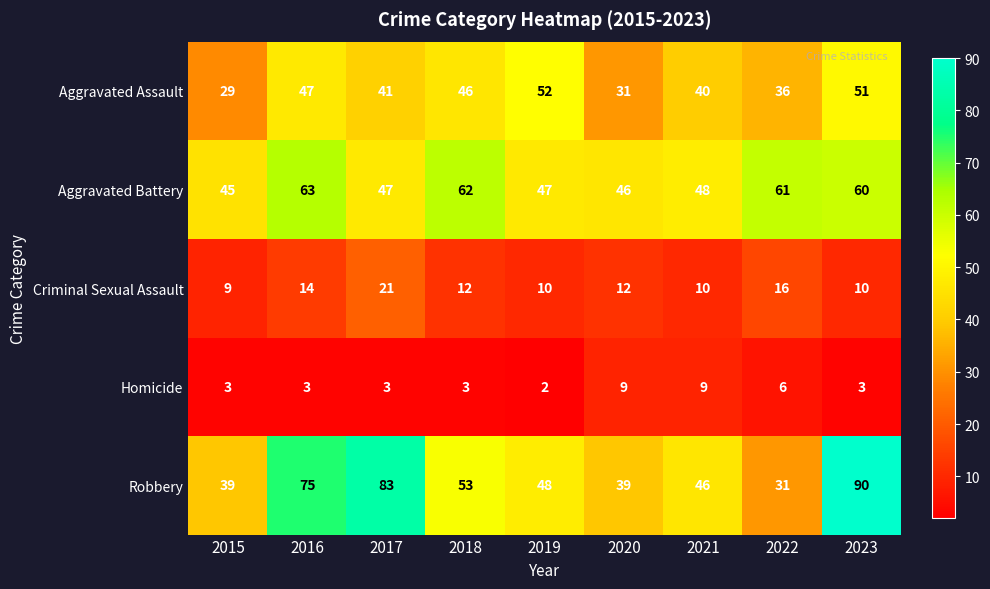

Which series has the widest spread of values?

Robbery